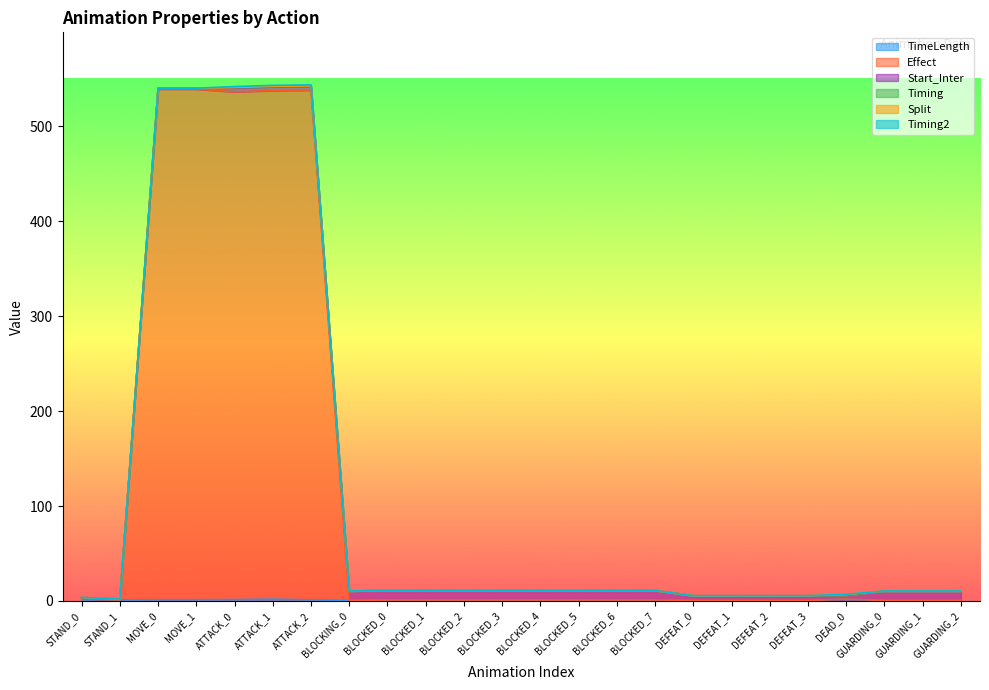

The value of Split at DEFEAT_3 is 0.0. True or false?

True